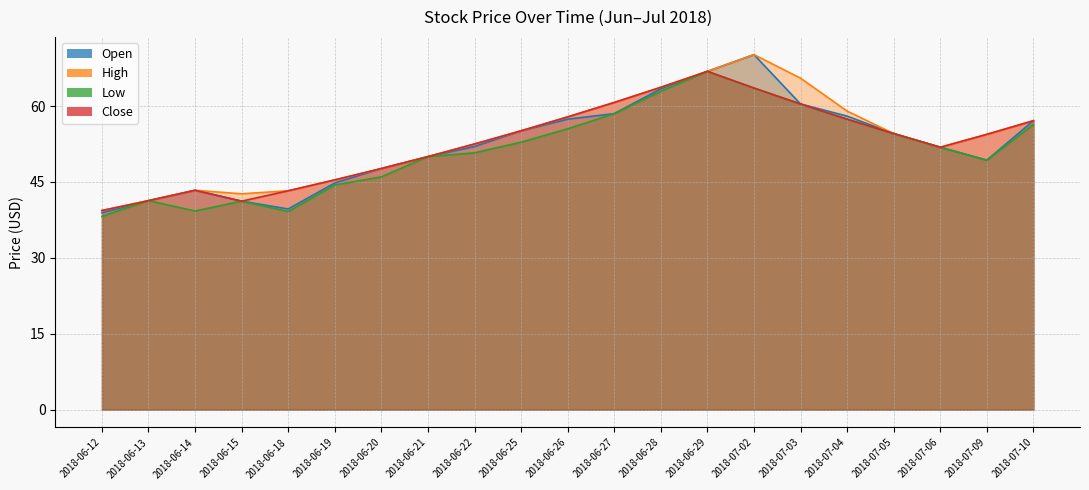

Is it true that Close equals 57.8 at 2018-06-26?

True